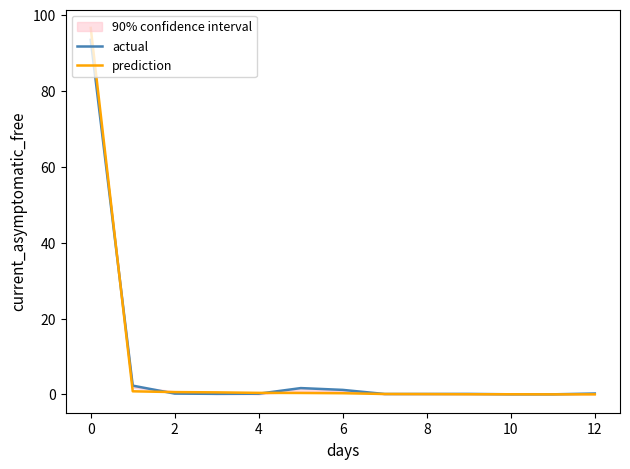

True or false: prediction has a value of 0.1 at 8.

True